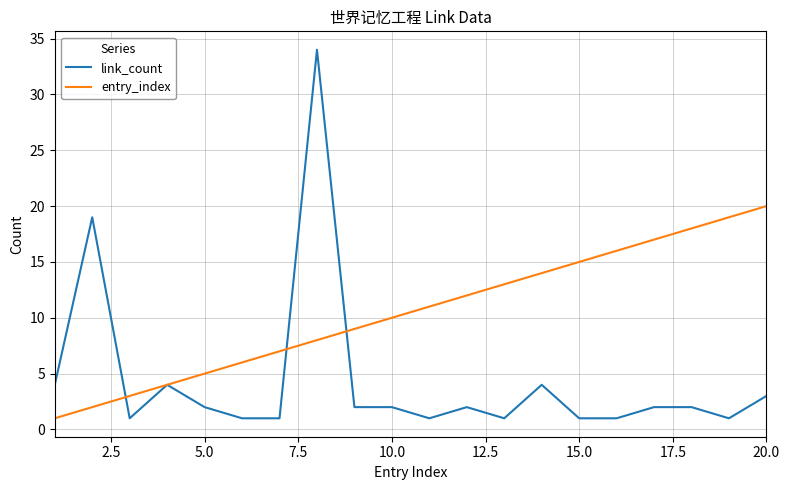

Rank the series by their maximum value, from highest to lowest.

link_count, entry_index